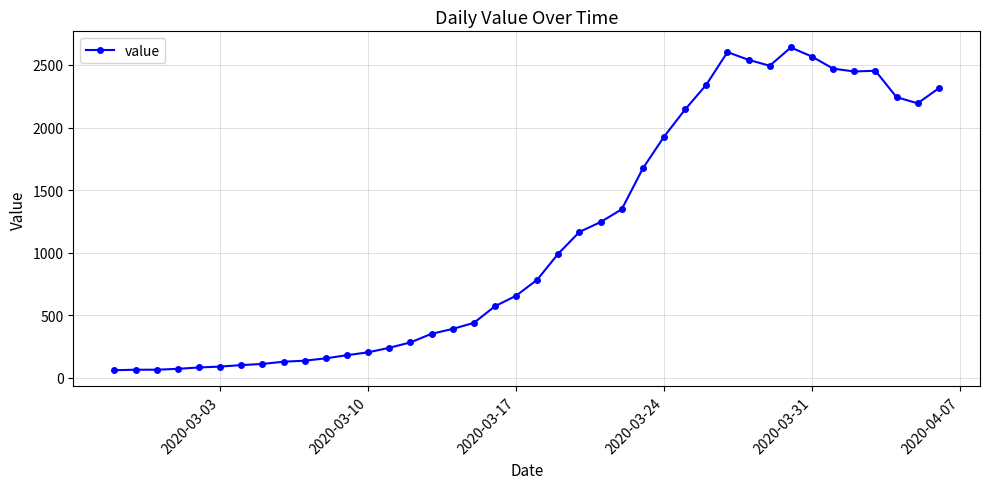

True or false: the data has more than 2 interior local peaks.

True